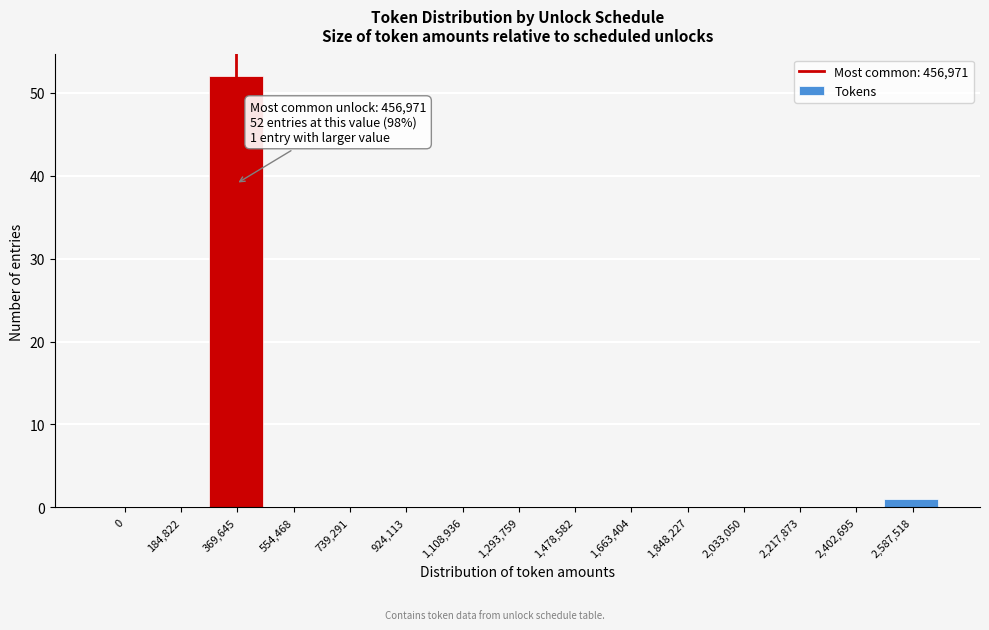

Reading left to right, transcribe all the data shown in this chart.

0=0	184,822=0	369,645=52	554,468=0	739,291=0	924,113=0	1,108,936=0	1,293,759=0	1,478,582=0	1,663,404=0	1,848,227=0	2,033,050=0	2,217,873=0	2,402,695=0	2,587,518=1